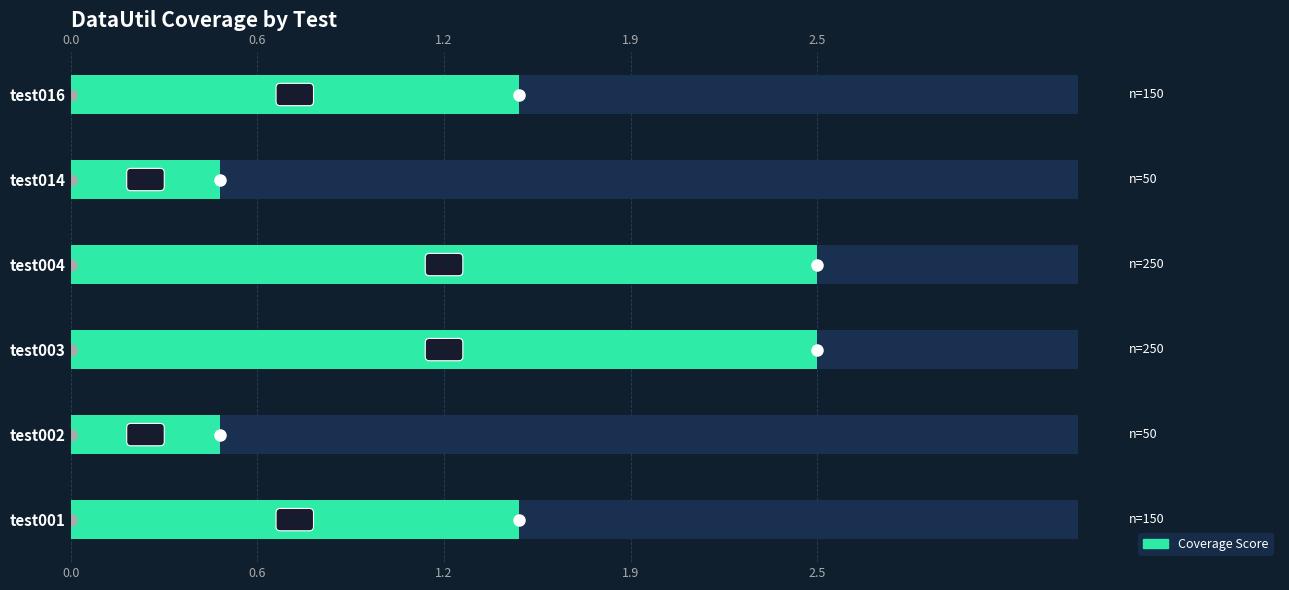

Does the chart contain any negative values?

No